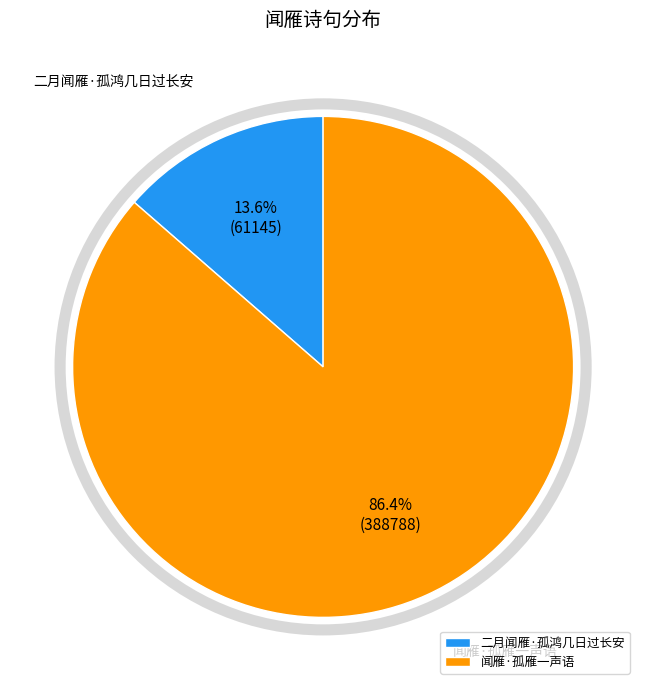

Rank the categories by value from lowest to highest.

二月闻雁·孤鸿几日过长安, 闻雁·孤雁一声语